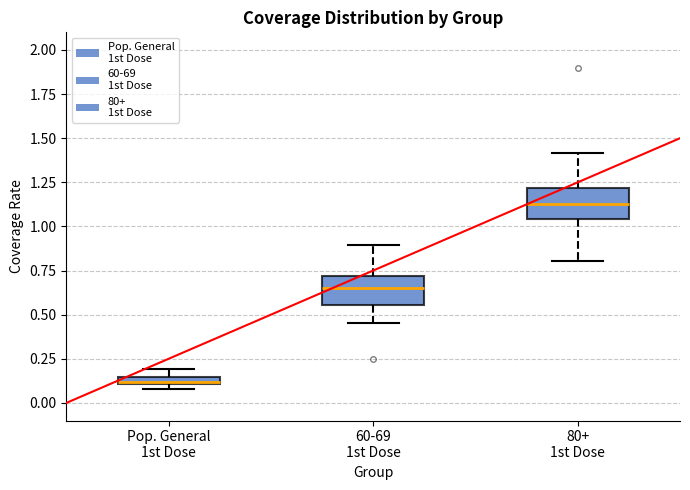

Where is the upper edge of the box for 80+ 1st Dose on the y-axis? The values are not printed on the chart, so give them approximately, as read against the axis.

1.20